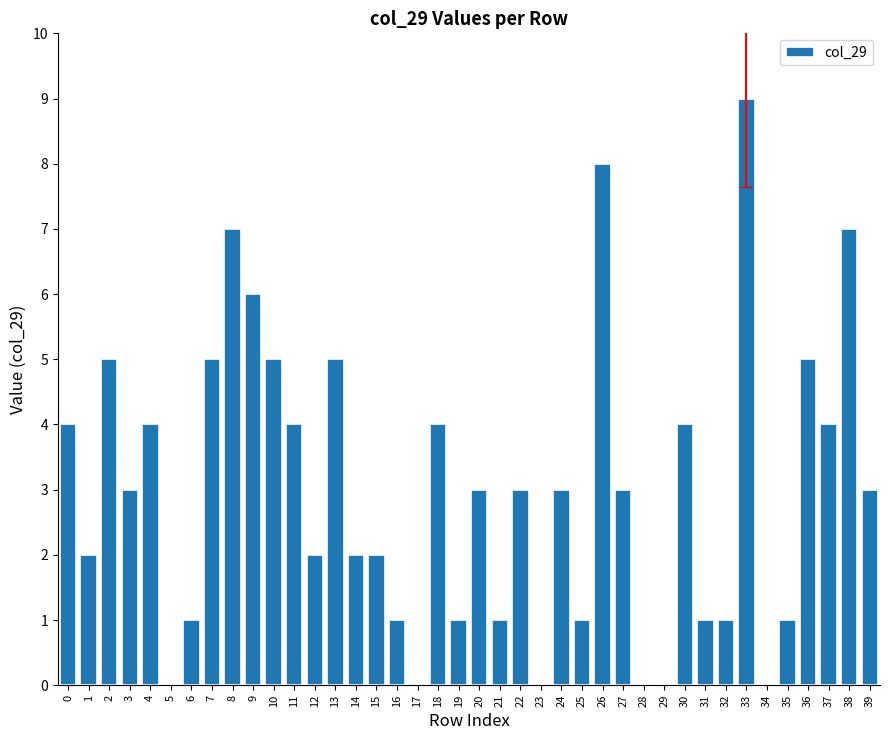

At which category does the chart reach its peak across all series?

33